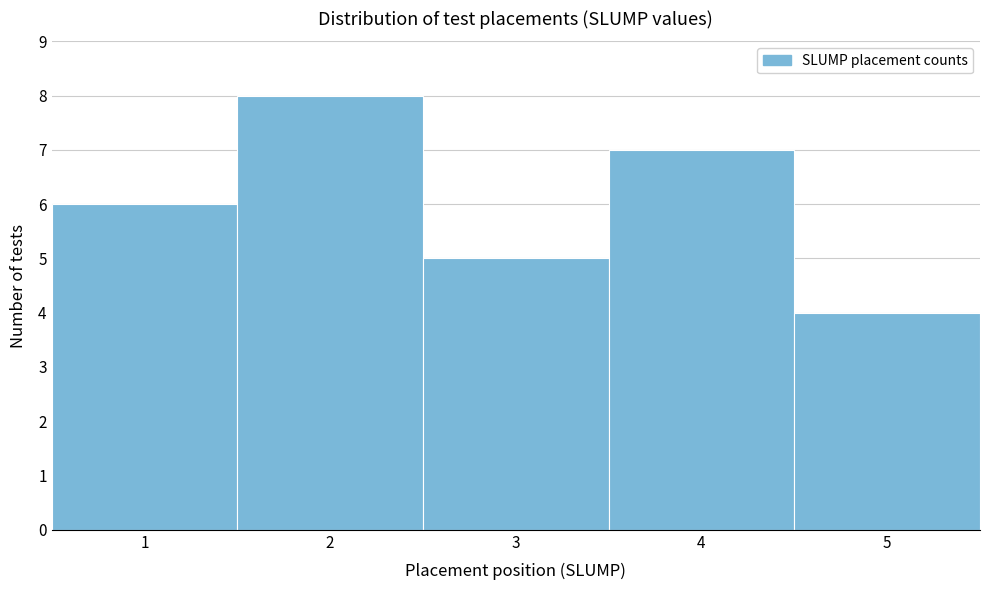

Which range on the x-axis has the tallest bar?

1.5 to 2.5